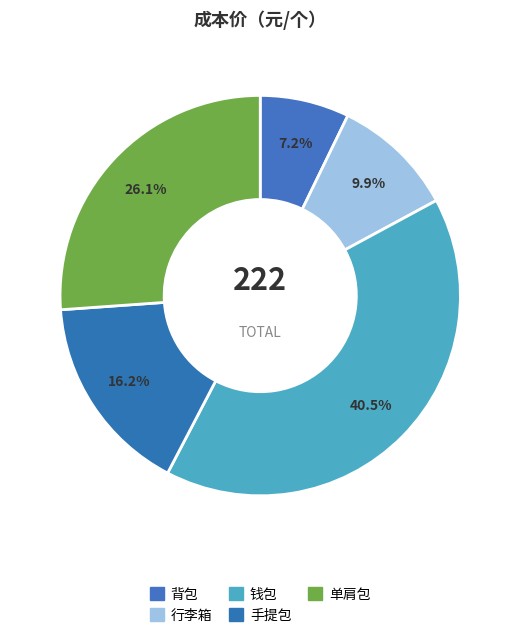

To the nearest percent, what portion does 钱包 represent?

41%